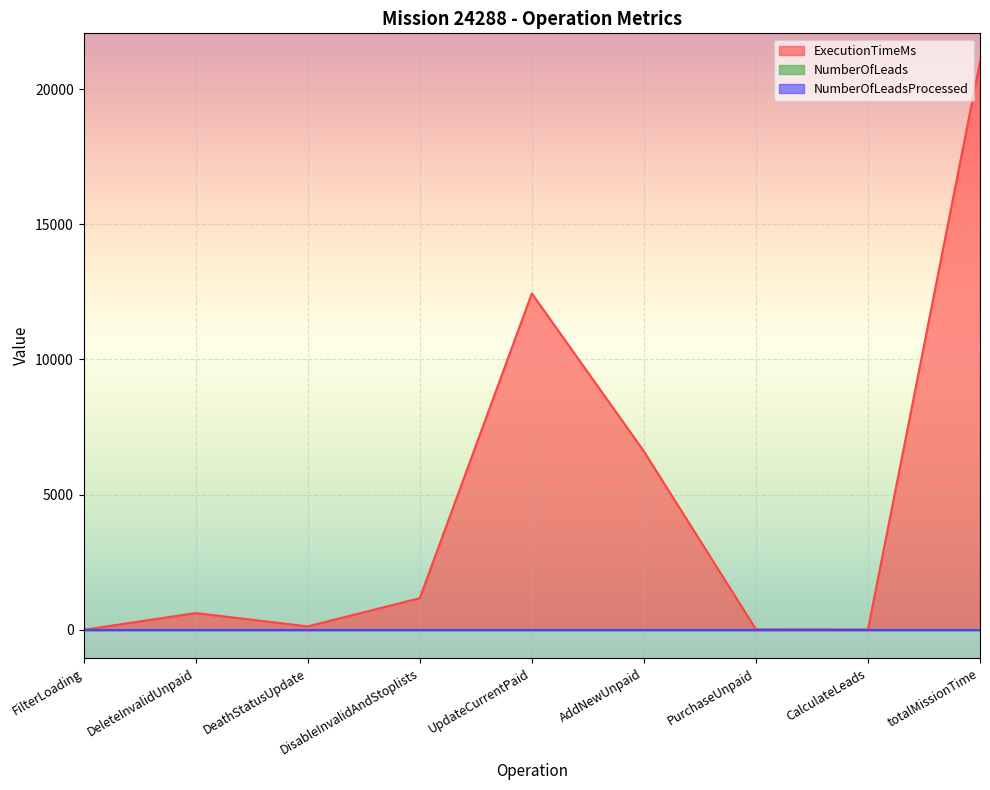

Is the value of ExecutionTimeMs at DeleteInvalidUnpaid greater than the value of NumberOfLeadsProcessed at DeleteInvalidUnpaid?

Yes